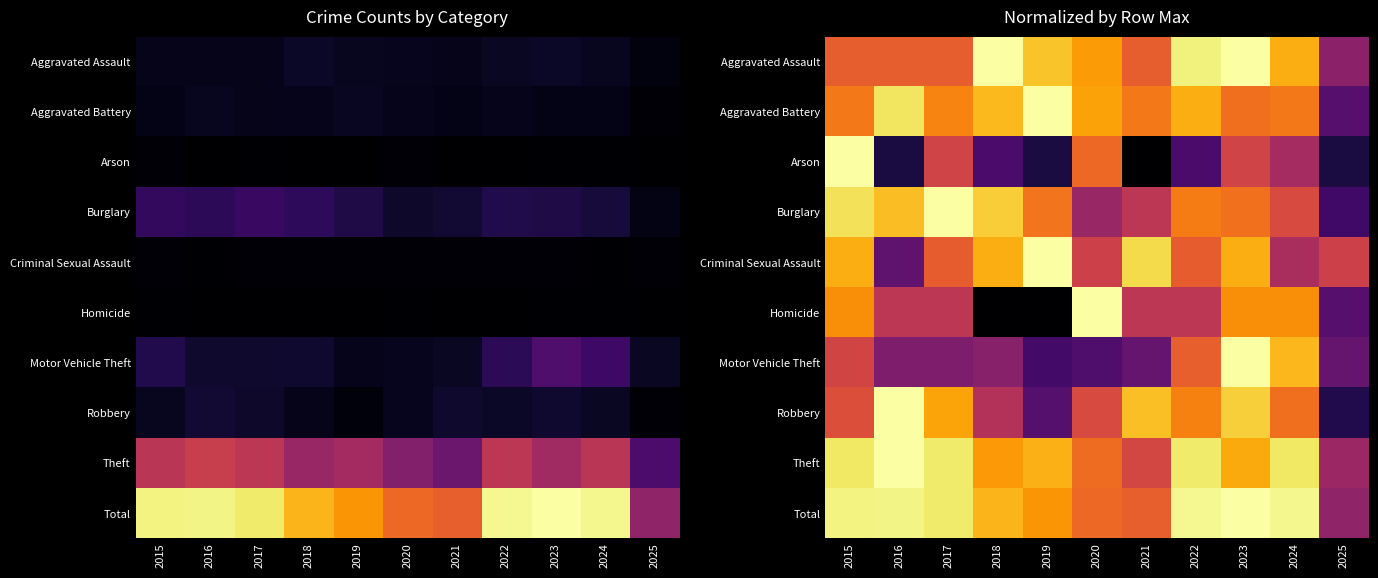

What is the difference between the Criminal Sexual Assault values at 2020 and 2015?

0.3